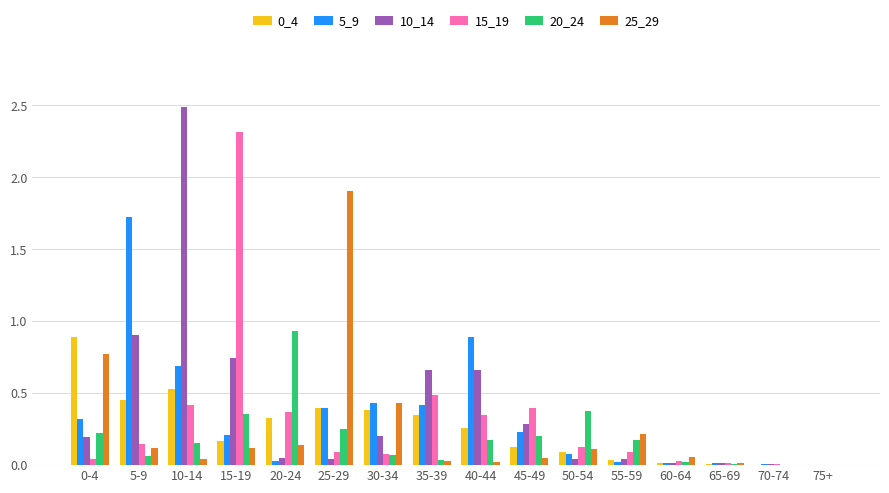

Where is 15_19 nearest to the value 1?

35-39